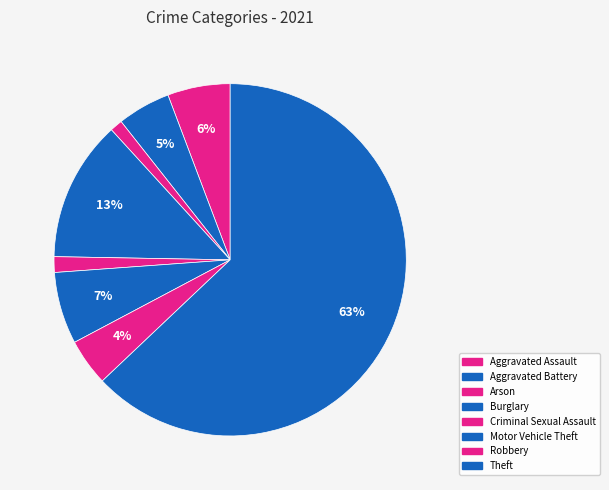

How many segments does this pie chart have?

8